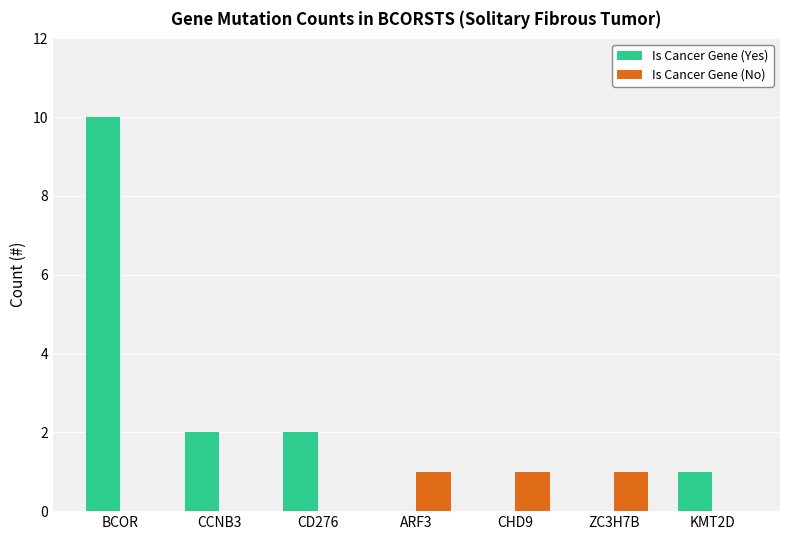

Reading right to left, what are all the values shown in this chart?

Is Cancer Gene (Yes): 1	0	0	0	2	2	10
Is Cancer Gene (No): 0	1	1	1	0	0	0